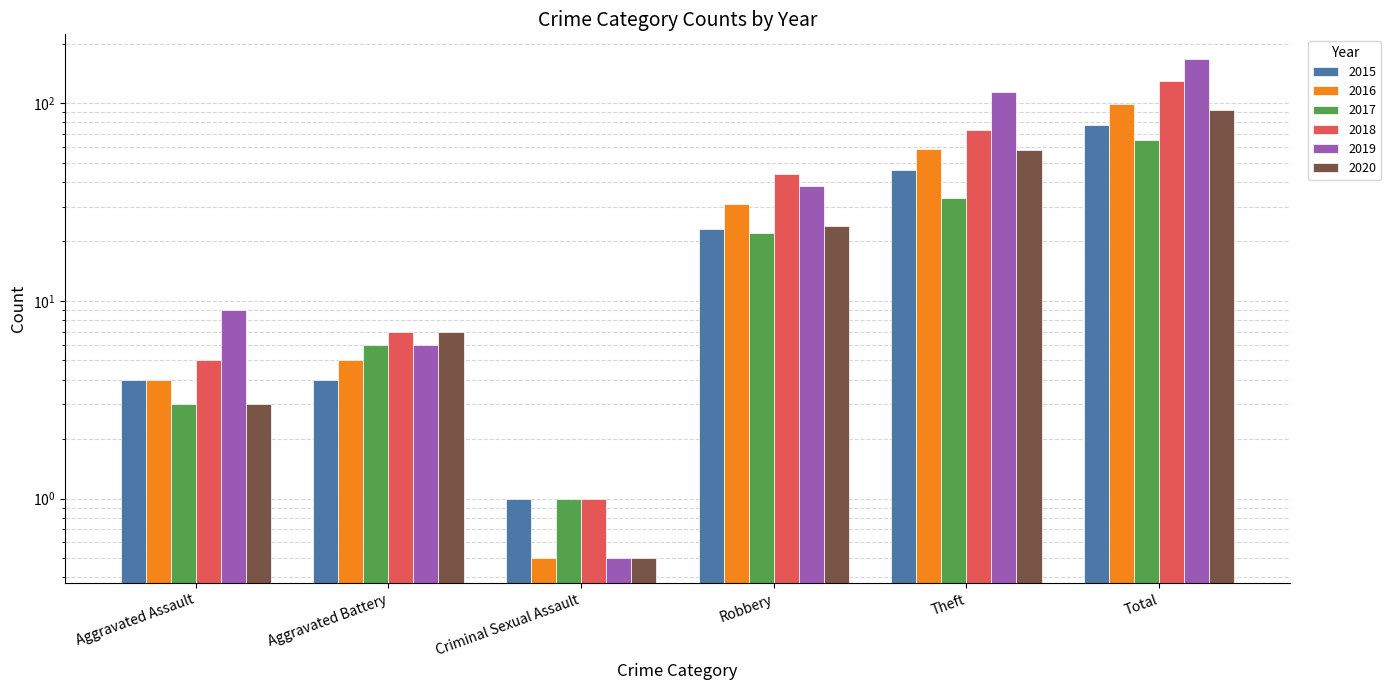

What is the label of the 4th bar from the left?

Robbery